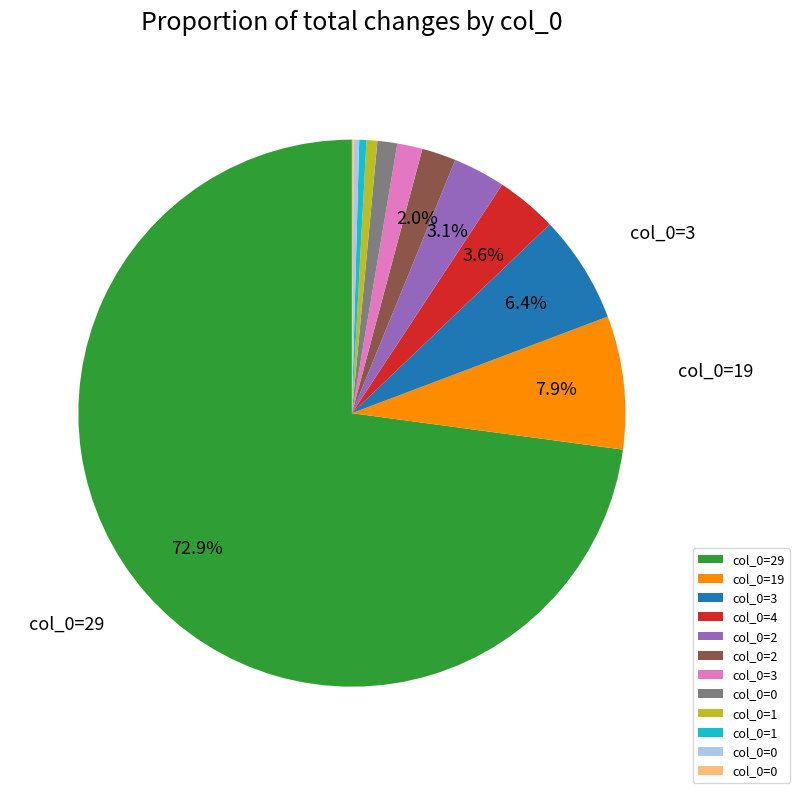

Does any single category account for the majority?

Yes